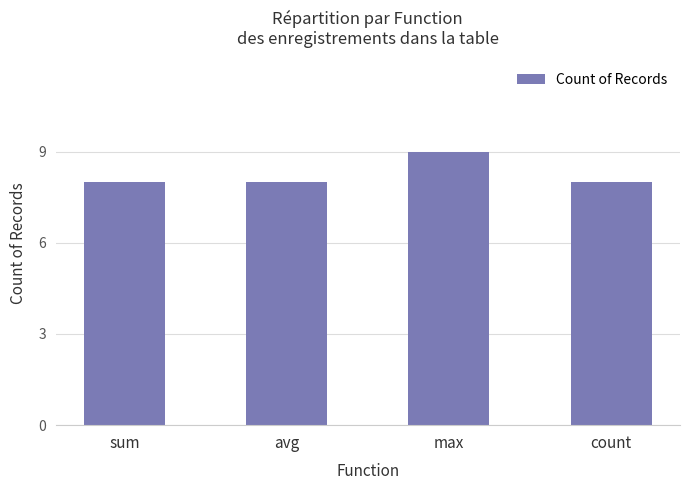

Reading right to left, what are all the values shown in this chart?

count=8	max=9	avg=8	sum=8